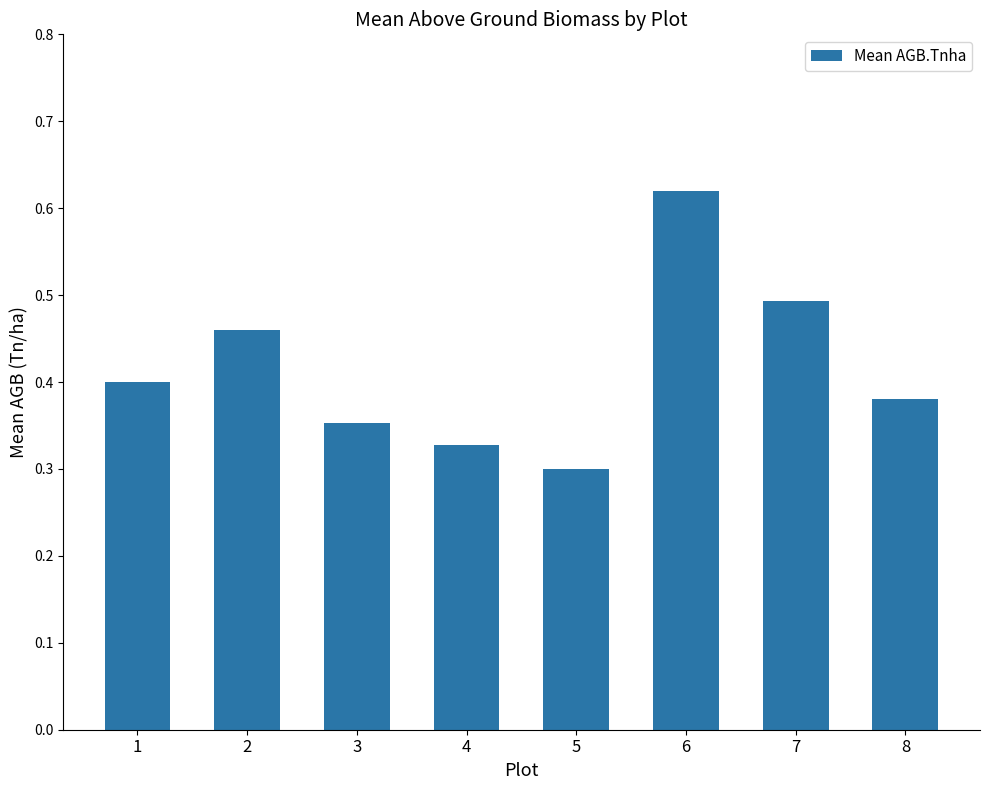

Rank the categories by value from lowest to highest.

5, 4, 3, 8, 1, 2, 7, 6